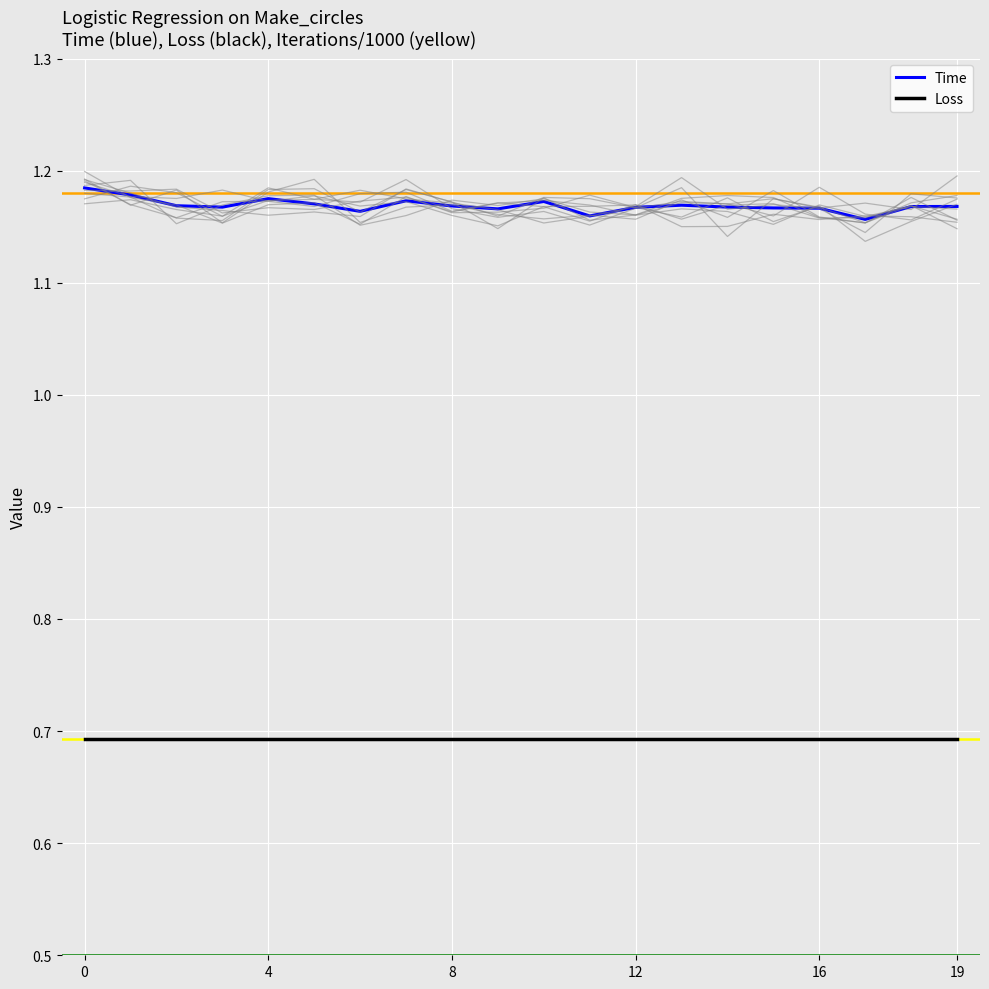

True or false: Time and Loss intersect in this chart.

False